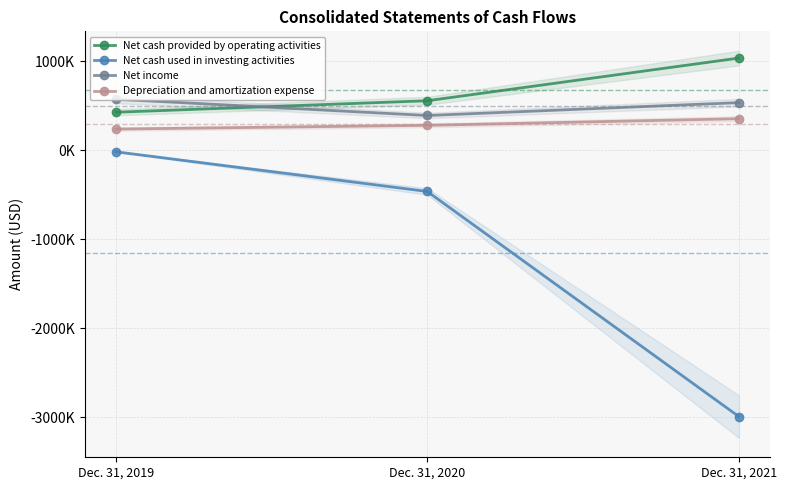

What are all the series names shown in the legend?

Net cash provided by operating activities, Net cash used in investing activities, Net income, Depreciation and amortization expense